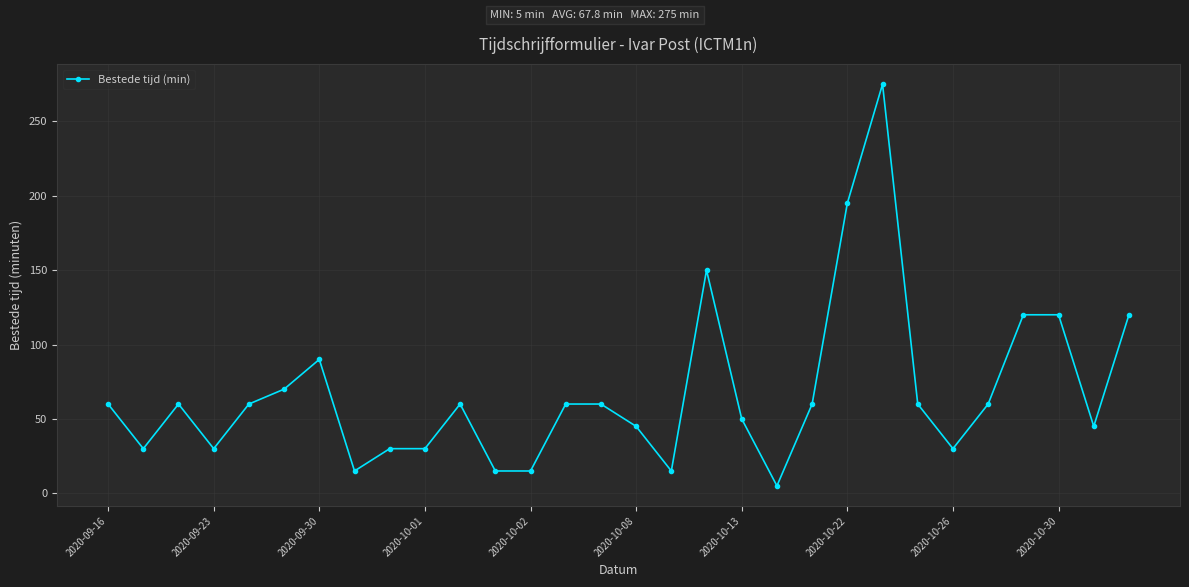

What is the sum of all values?

2035